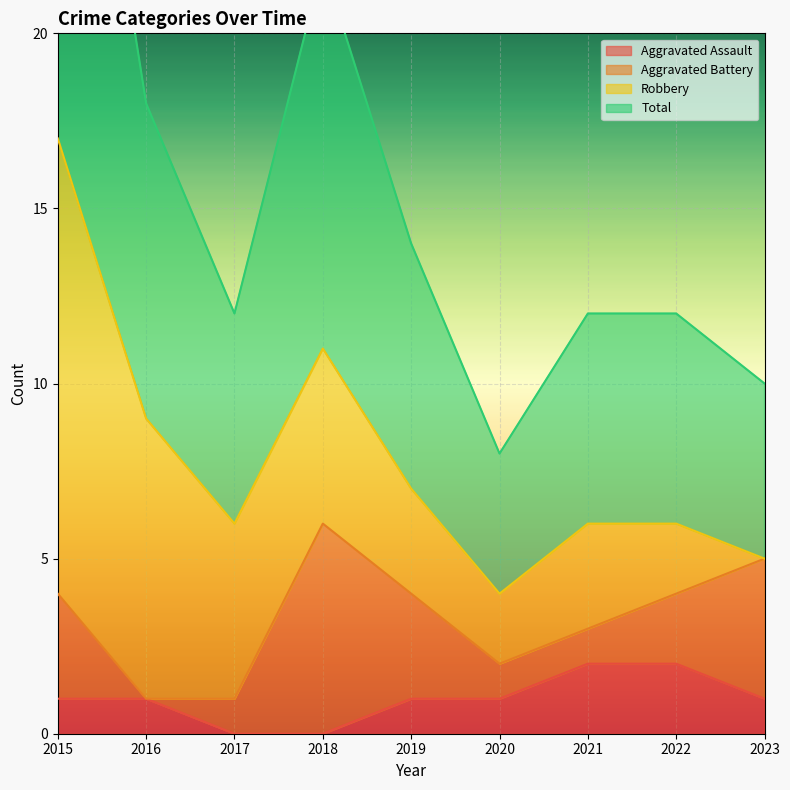

True or false: Total and Aggravated Assault cross at least once.

False